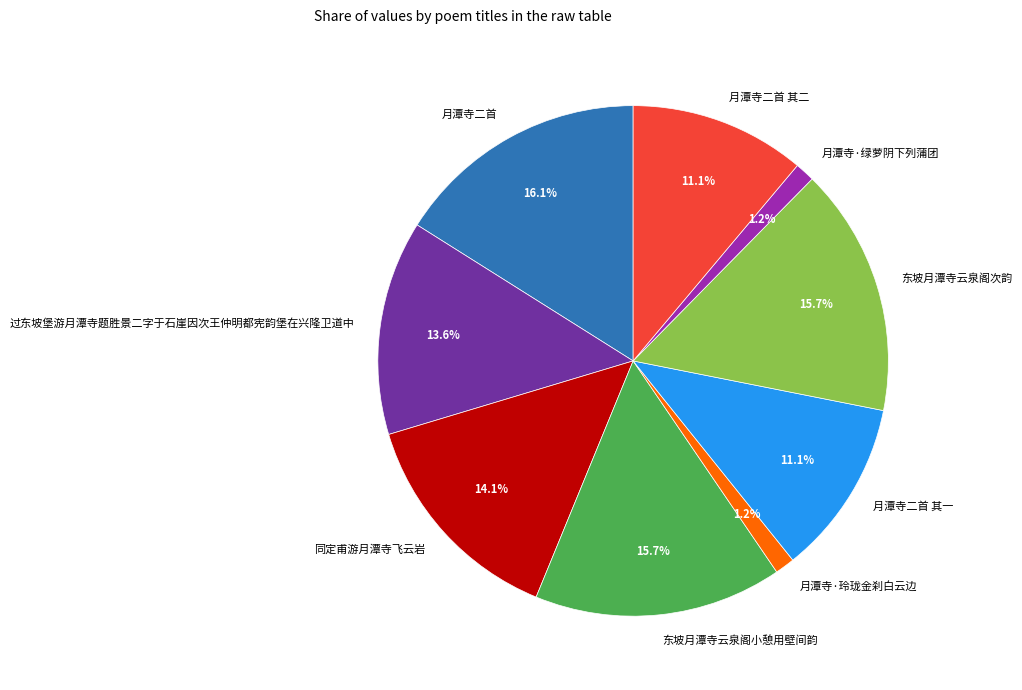

Is it true that 过东坡堡游月潭寺题胜景二字于石崖因次王仲明都宪韵堡在兴隆卫道中 is 7% of the pie?

False